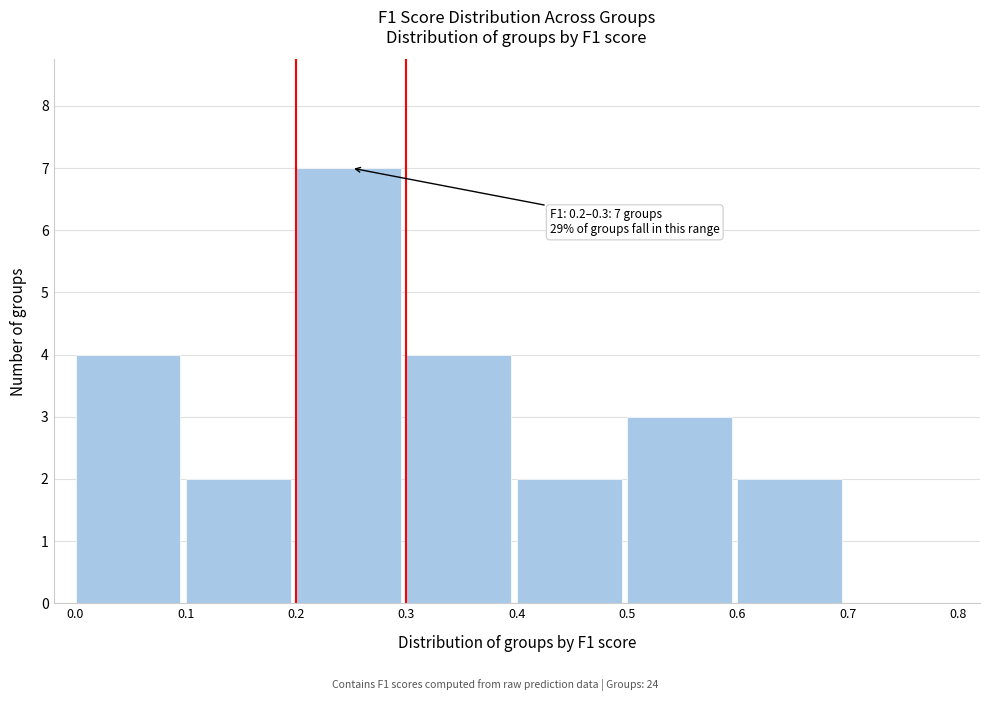

Over which range of the x-axis is the bar tallest?

0.2 to 0.3